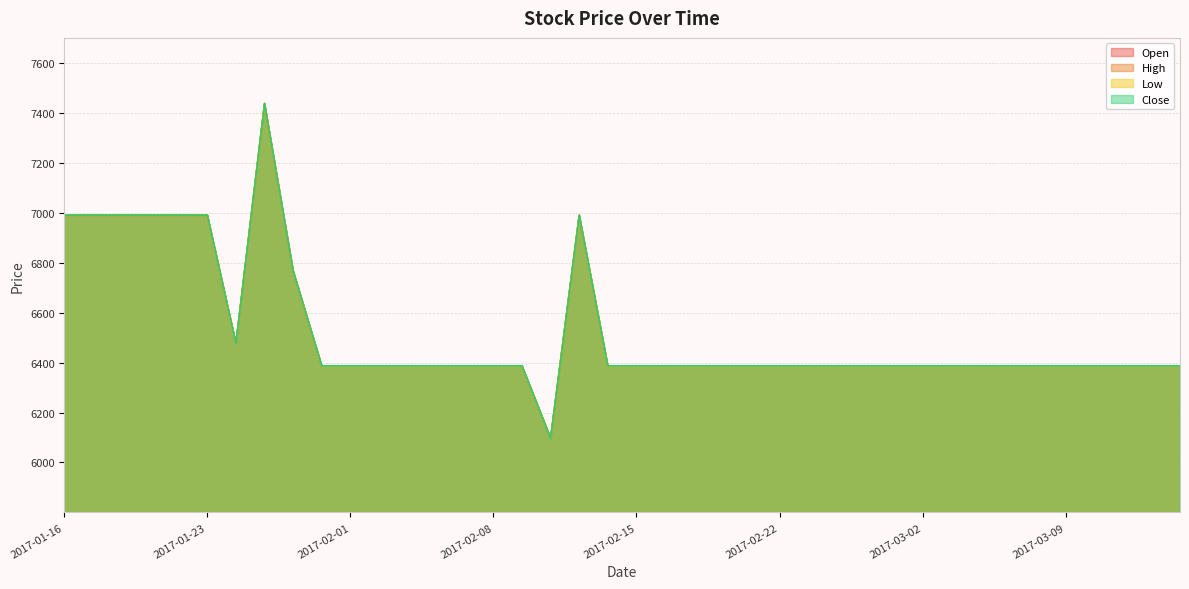

Reading left to right, list all the values displayed in this chart.

Open: 2017-01-16=6990	2017-01-17=6990	2017-01-18=6990	2017-01-19=6990	2017-01-20=6990	2017-01-23=6990	2017-01-24=6476	2017-01-25=7437	2017-01-26=6767	2017-01-31=6386	2017-02-01=6386	2017-02-02=6386	2017-02-03=6386	2017-02-06=6386	2017-02-07=6386	2017-02-08=6386	2017-02-09=6386	2017-02-10=6097	2017-02-13=6990	2017-02-14=6386	2017-02-15=6386	2017-02-16=6386	2017-02-17=6386	2017-02-20=6386	2017-02-21=6386	2017-02-22=6386	2017-02-23=6386	2017-02-24=6386	2017-02-27=6386	2017-02-28=6386	2017-03-02=6386	2017-03-03=6386	2017-03-06=6386	2017-03-07=6386	2017-03-08=6386	2017-03-09=6386	2017-03-10=6386	2017-03-13=6386	2017-03-14=6386	2017-03-15=6386
High: 2017-01-16=6990	2017-01-17=6990	2017-01-18=6990	2017-01-19=6990	2017-01-20=6990	2017-01-23=6990	2017-01-24=6476	2017-01-25=7437	2017-01-26=6767	2017-01-31=6386	2017-02-01=6386	2017-02-02=6386	2017-02-03=6386	2017-02-06=6386	2017-02-07=6386	2017-02-08=6386	2017-02-09=6386	2017-02-10=6097	2017-02-13=6990	2017-02-14=6386	2017-02-15=6386	2017-02-16=6386	2017-02-17=6386	2017-02-20=6386	2017-02-21=6386	2017-02-22=6386	2017-02-23=6386	2017-02-24=6386	2017-02-27=6386	2017-02-28=6386	2017-03-02=6386	2017-03-03=6386	2017-03-06=6386	2017-03-07=6386	2017-03-08=6386	2017-03-09=6386	2017-03-10=6386	2017-03-13=6386	2017-03-14=6386	2017-03-15=6386
Low: 2017-01-16=6990	2017-01-17=6990	2017-01-18=6990	2017-01-19=6990	2017-01-20=6990	2017-01-23=6990	2017-01-24=6476	2017-01-25=7437	2017-01-26=6767	2017-01-31=6386	2017-02-01=6386	2017-02-02=6386	2017-02-03=6386	2017-02-06=6386	2017-02-07=6386	2017-02-08=6386	2017-02-09=6386	2017-02-10=6097	2017-02-13=6990	2017-02-14=6386	2017-02-15=6386	2017-02-16=6386	2017-02-17=6386	2017-02-20=6386	2017-02-21=6386	2017-02-22=6386	2017-02-23=6386	2017-02-24=6386	2017-02-27=6386	2017-02-28=6386	2017-03-02=6386	2017-03-03=6386	2017-03-06=6386	2017-03-07=6386	2017-03-08=6386	2017-03-09=6386	2017-03-10=6386	2017-03-13=6386	2017-03-14=6386	2017-03-15=6386
Close: 2017-01-16=6990	2017-01-17=6990	2017-01-18=6990	2017-01-19=6990	2017-01-20=6990	2017-01-23=6990	2017-01-24=6477	2017-01-25=7437	2017-01-26=6767	2017-01-31=6387	2017-02-01=6387	2017-02-02=6387	2017-02-03=6387	2017-02-06=6387	2017-02-07=6387	2017-02-08=6387	2017-02-09=6387	2017-02-10=6097	2017-02-13=6990	2017-02-14=6387	2017-02-15=6387	2017-02-16=6387	2017-02-17=6387	2017-02-20=6387	2017-02-21=6387	2017-02-22=6387	2017-02-23=6387	2017-02-24=6387	2017-02-27=6387	2017-02-28=6387	2017-03-02=6387	2017-03-03=6387	2017-03-06=6387	2017-03-07=6387	2017-03-08=6387	2017-03-09=6387	2017-03-10=6387	2017-03-13=6387	2017-03-14=6387	2017-03-15=6387